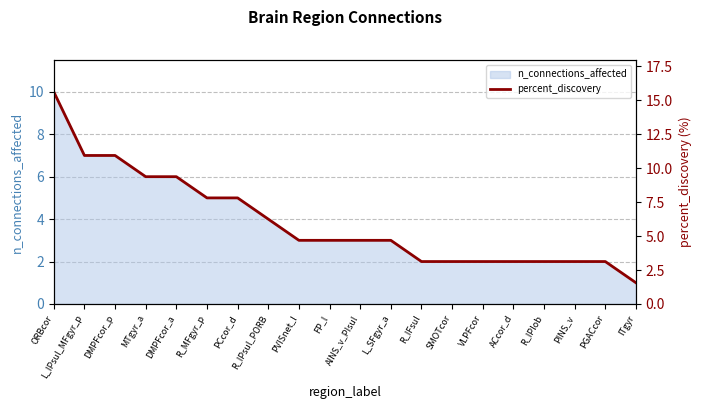

Is it true that the value at PCcor_d is 10.9?

False